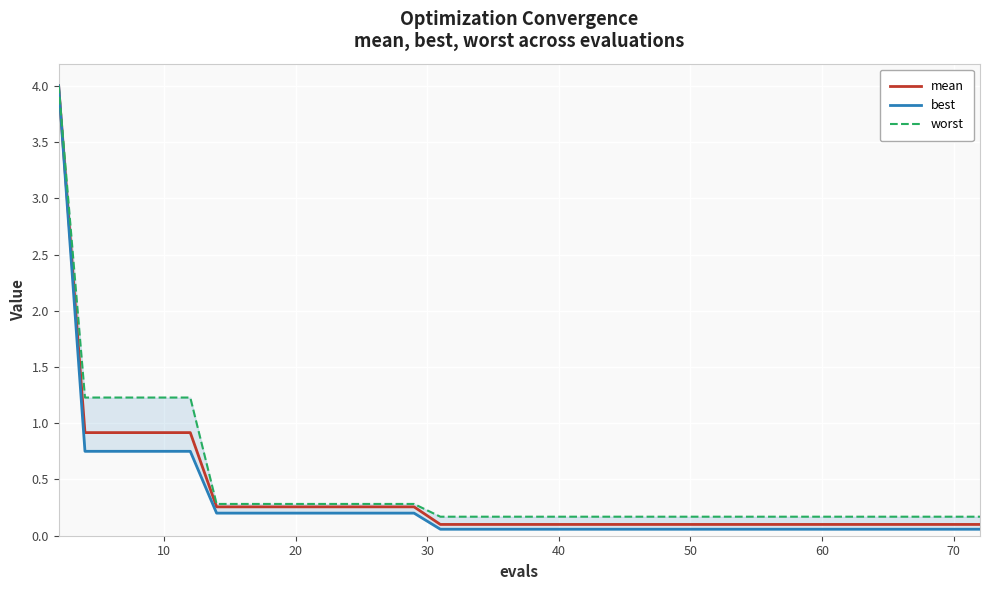

What is the label of the 26th point from the left?

50